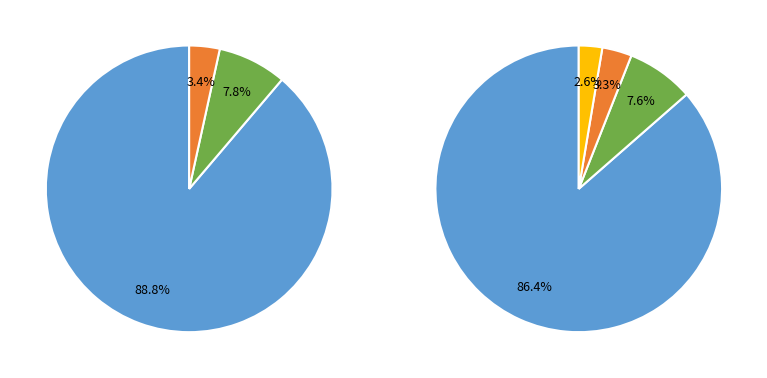

Combined, what portion of the pie is Aggravated Battery and Homicide?

0.7%